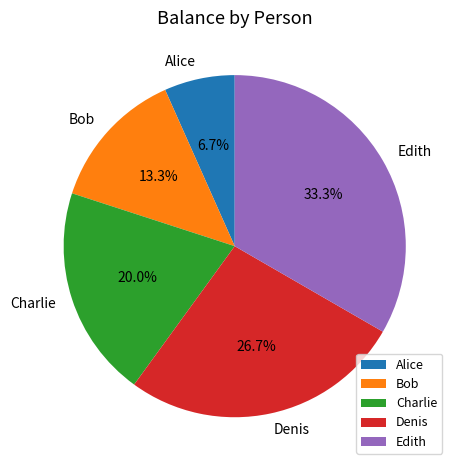

Rank the categories by value from lowest to highest.

Alice, Bob, Charlie, Denis, Edith